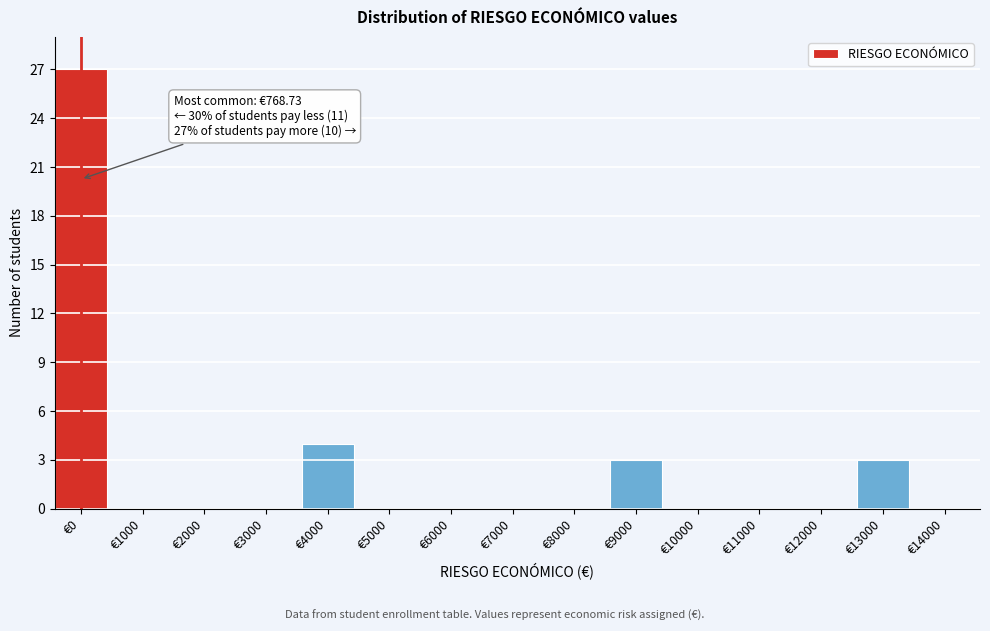

Reading right to left, extract all data points from this chart.

€14000=0	€13000=3	€12000=0	€11000=0	€10000=0	€9000=3	€8000=0	€7000=0	€6000=0	€5000=0	€4000=4	€3000=0	€2000=0	€1000=0	€0=27